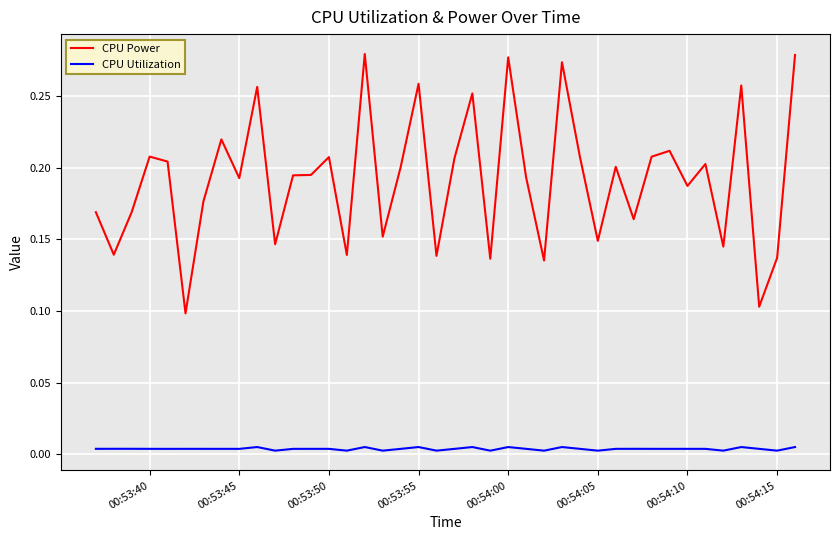

List the series in order of their overall mean, highest first.

CPU Power, CPU Utilization